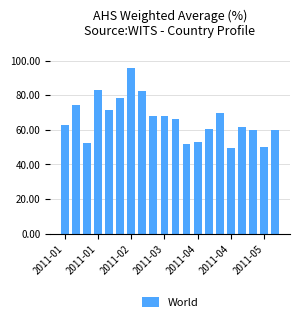

What is the difference between the maximum and minimum values?

45.9